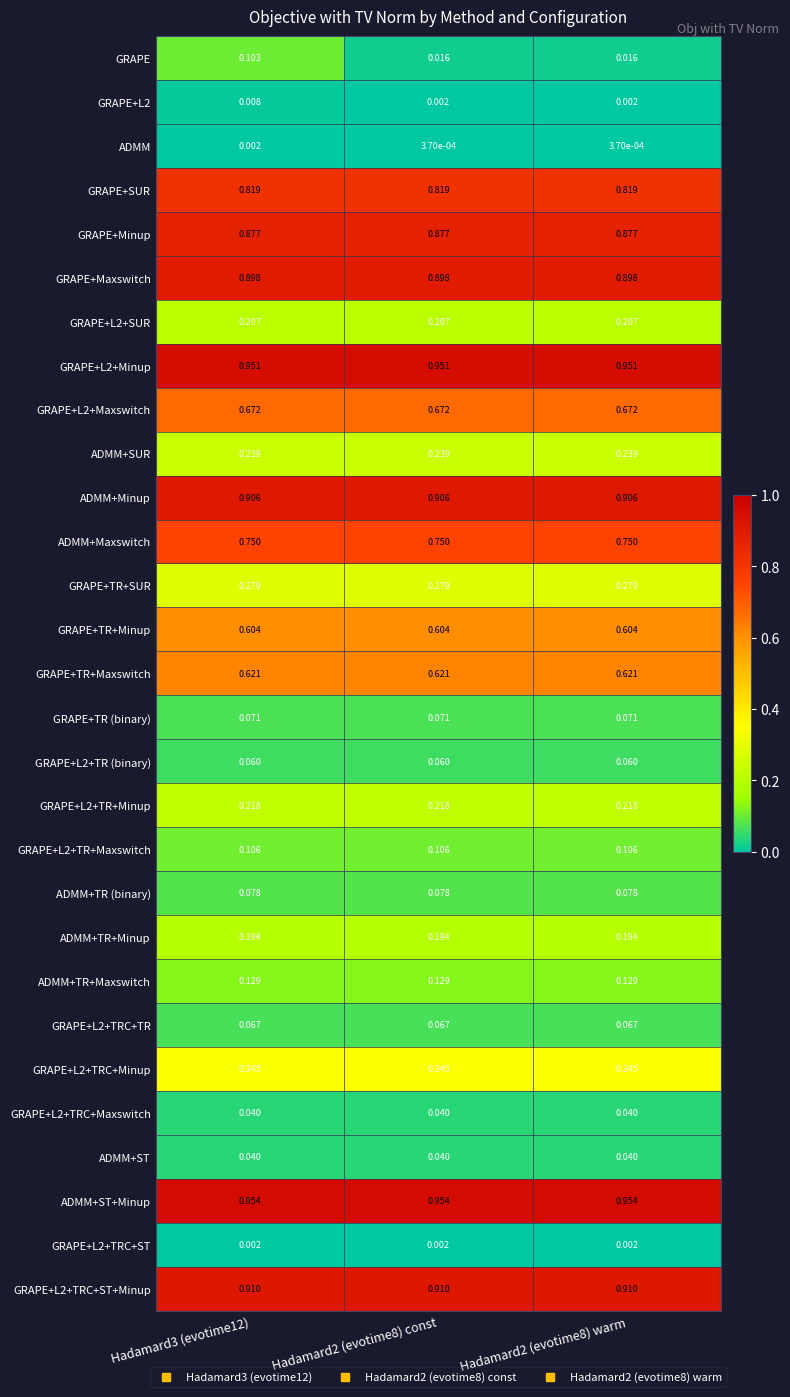

Which series has the widest spread of values?

GRAPE